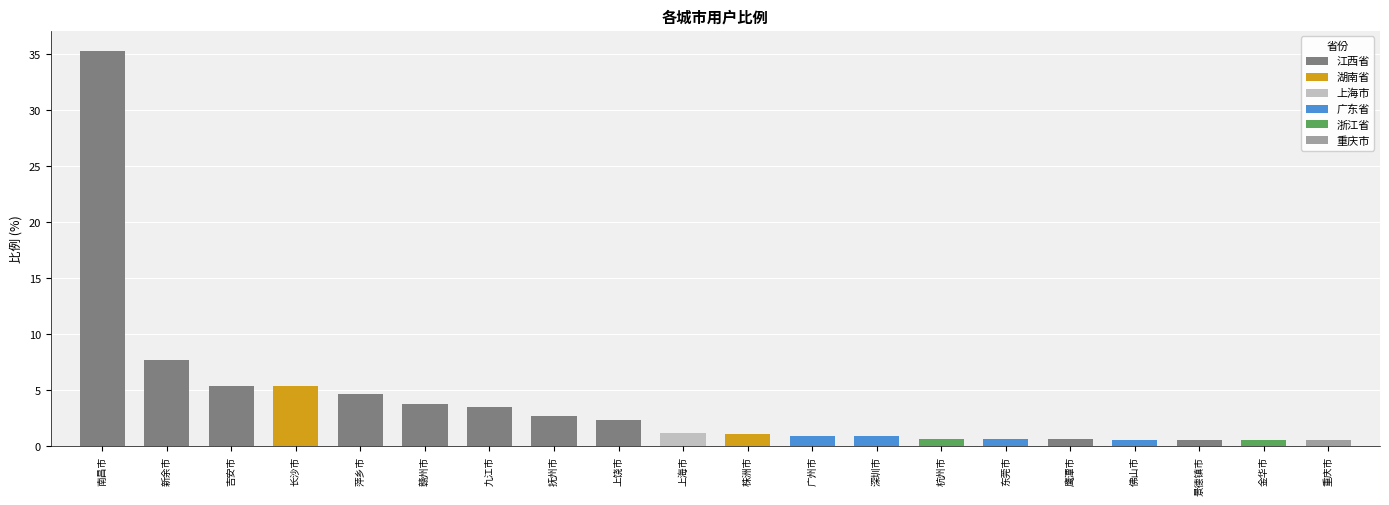

Between 九江市 and 新余市, which is larger?

新余市